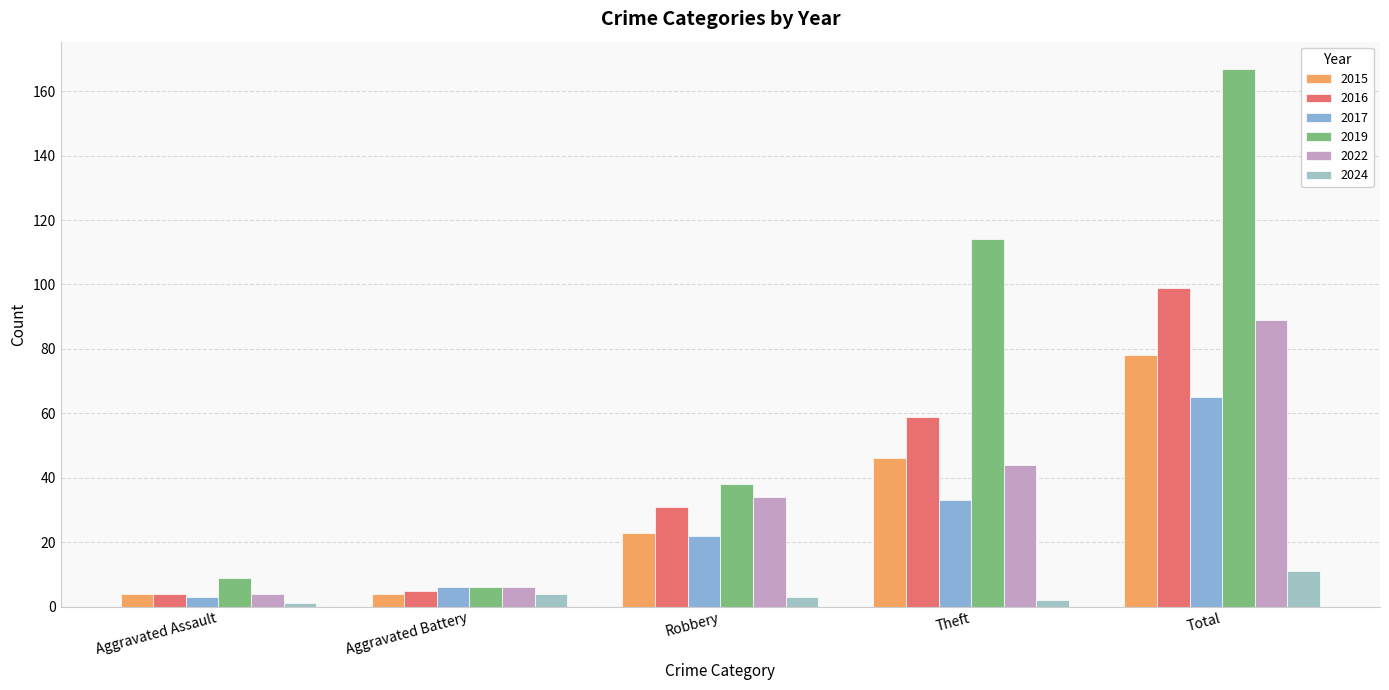

True or false: 2024 has a value of 5 at Aggravated Battery.

False